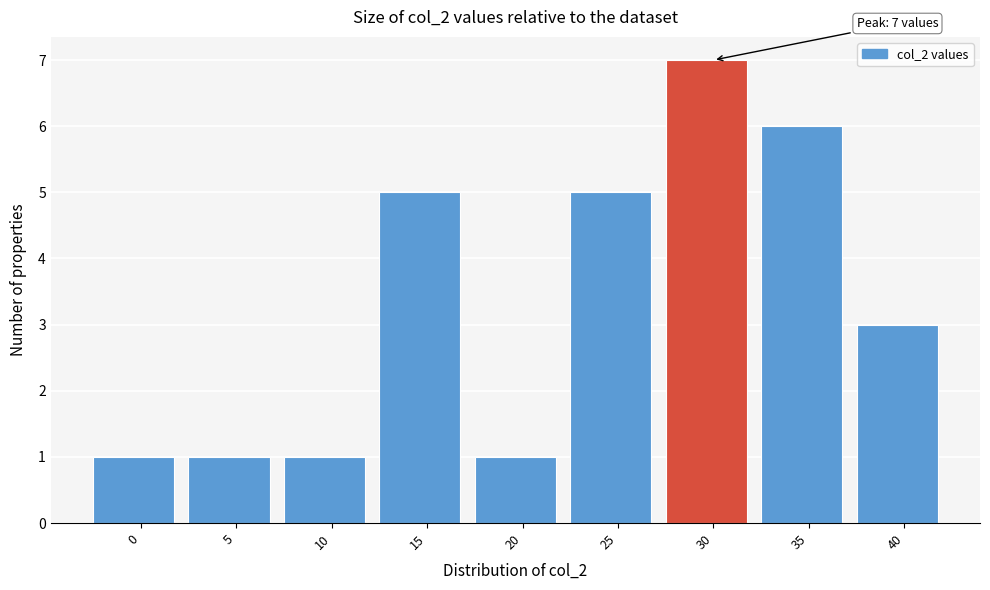

Reading left to right, extract all data points from this chart.

0=1	5=1	10=1	15=5	20=1	25=5	30=7	35=6	40=3